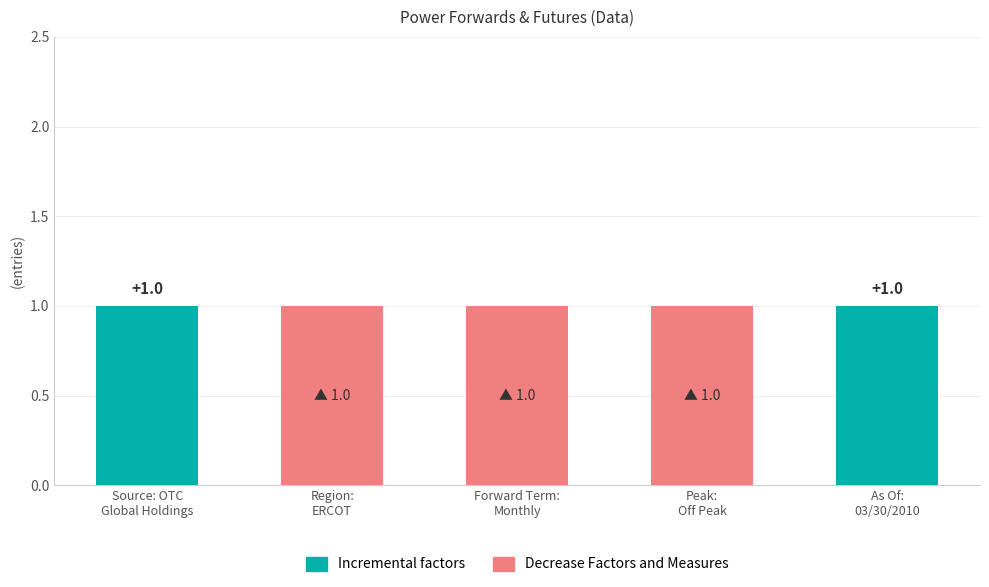

How many distinct data groups are displayed?

2